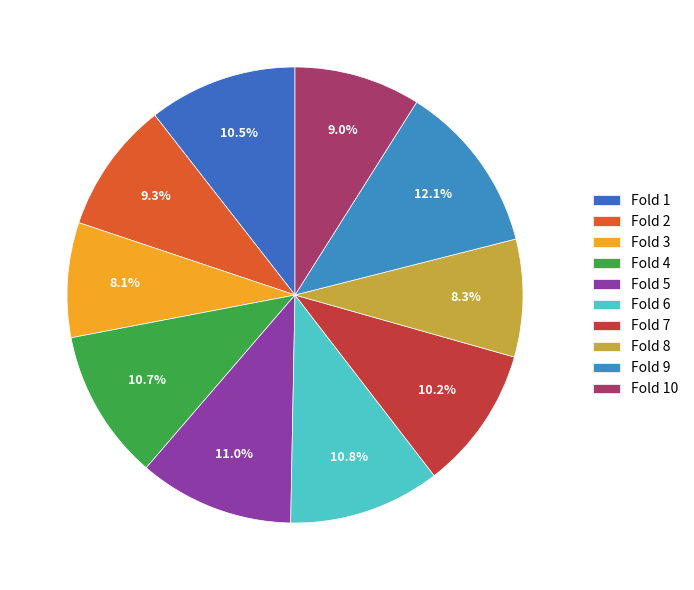

Combined, what portion of the pie is Fold 8 and Fold 9?

20.4%